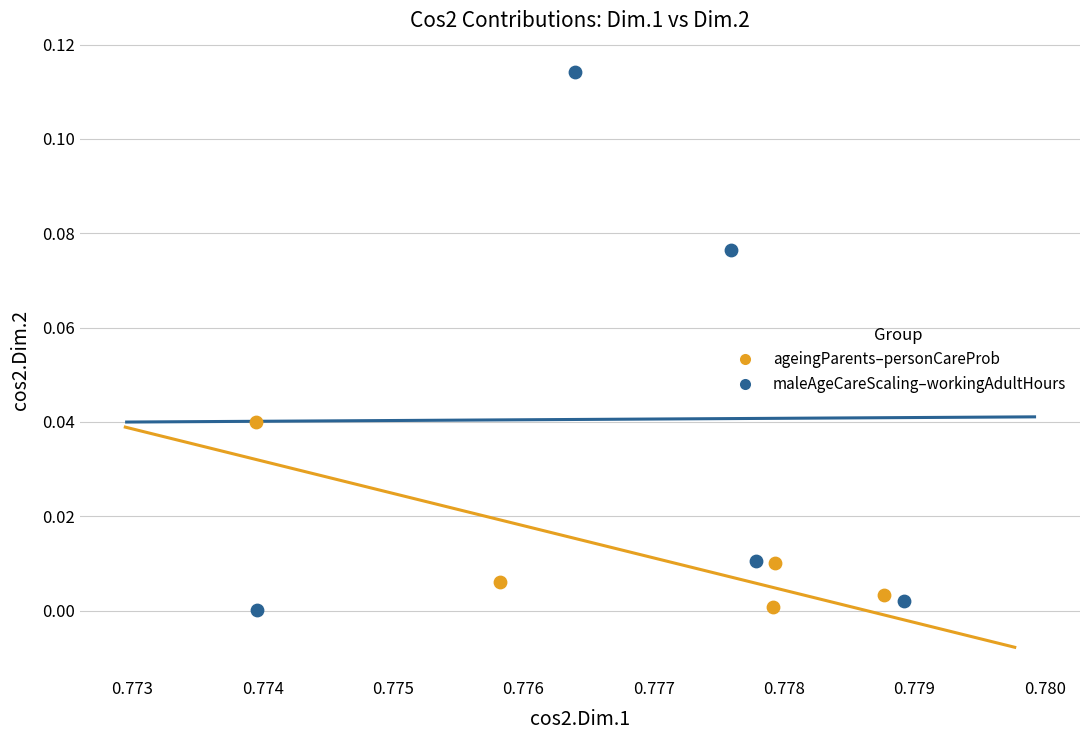

Which series has the widest spread of Y values?

maleAgeCareScaling–workingAdultHours